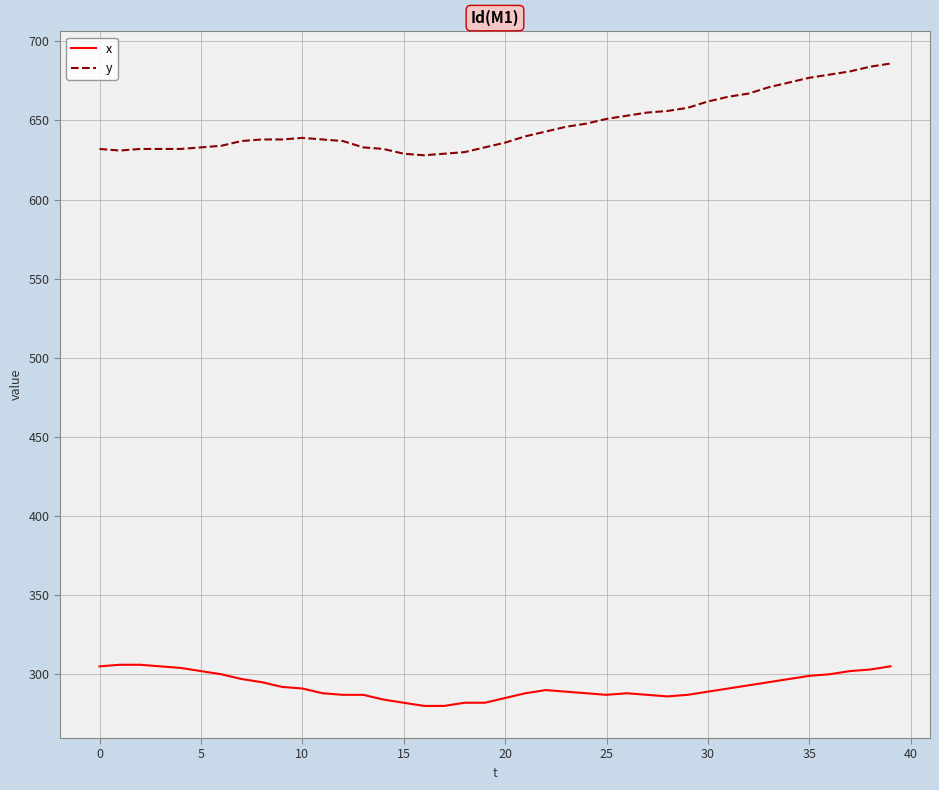

What is the highest value of the x series?

306